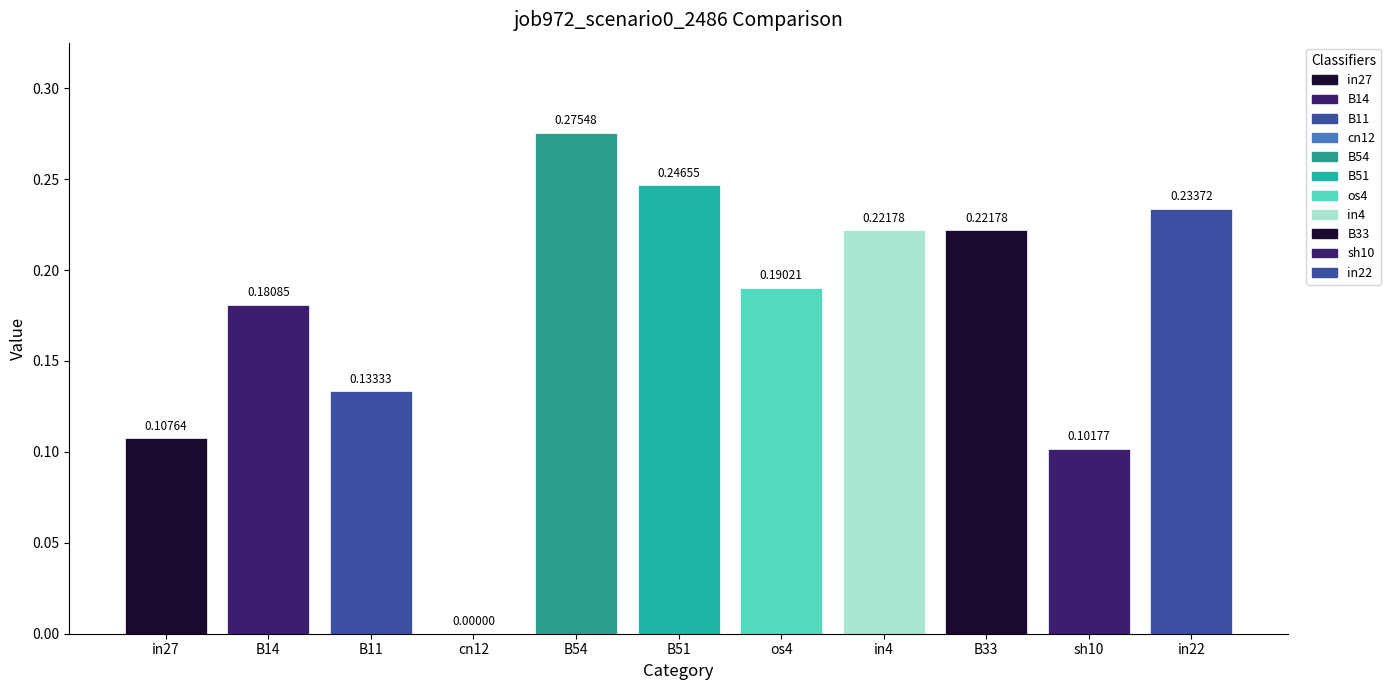

Between in27 and sh10, which is larger?

in27